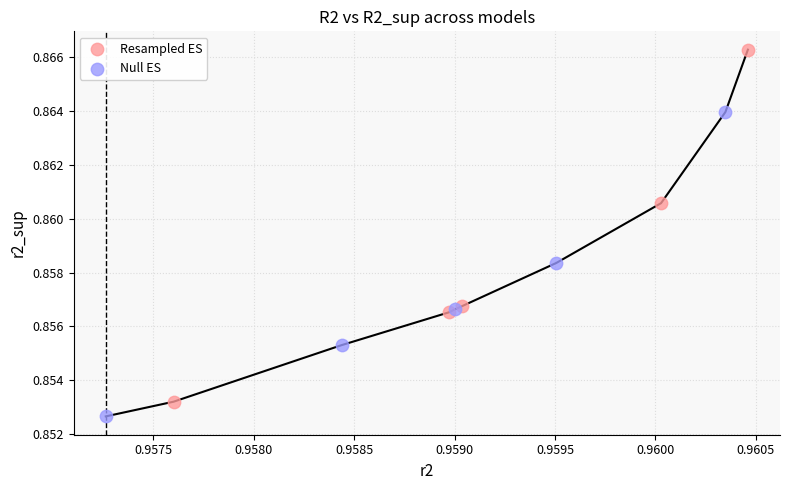

Which series contains the highest Y value?

Resampled ES